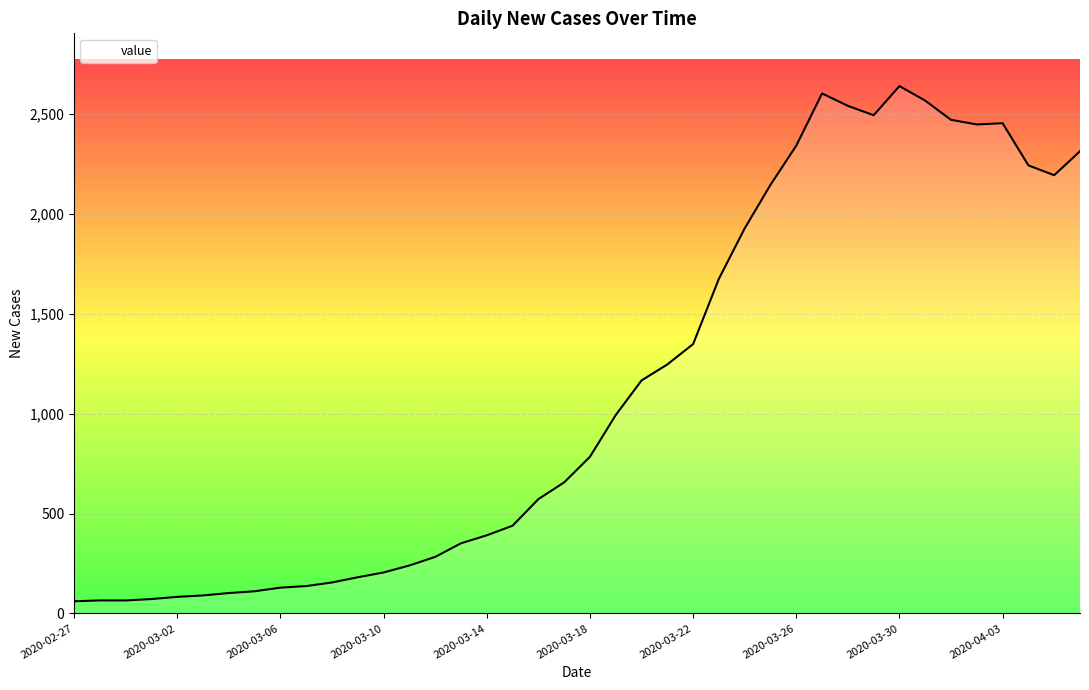

What is the smallest value displayed?

61